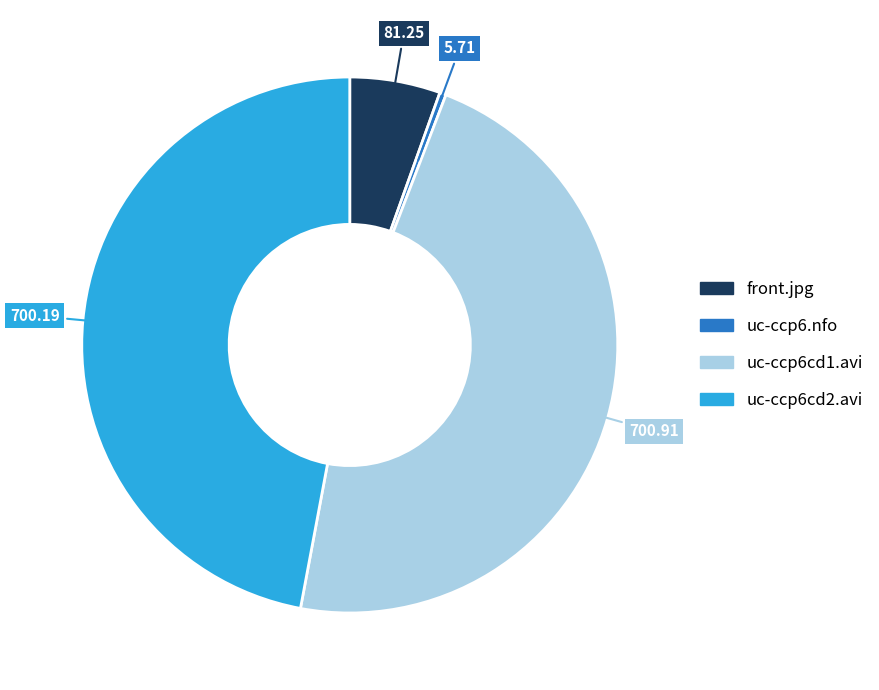

Is there a majority slice in this chart?

No